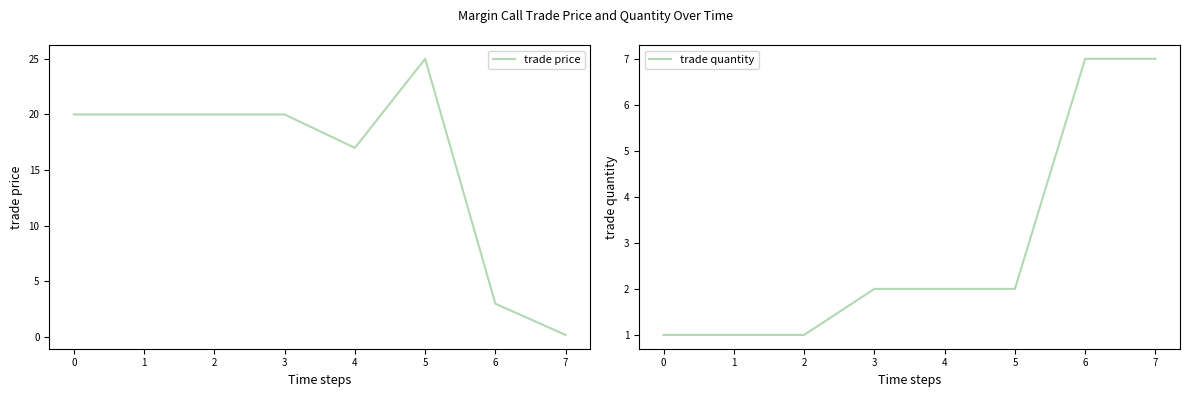

What is the sum of all trade quantity values?

23